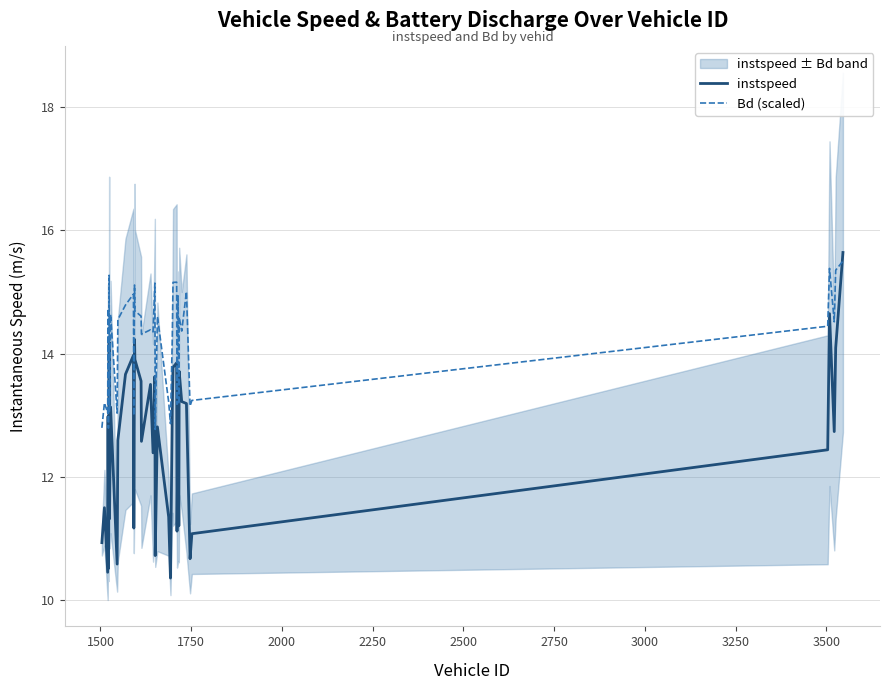

Reading left to right, extract all data points from this chart.

instspeed: 10.9	11.5	10.5	13.0	10.5	14.2	11.3	13.1	10.6	12.6	13.7	14.0	11.2	14.2	13.9	13.6	12.6	13.5	12.4	13.6	10.7	12.8	11.4	10.4	13.1	13.8	13.9	11.1	13.0	11.2	13.7	13.2	13.2	10.7	11.1	12.4	14.7	12.7	14.1	15.6
Bd (scaled): 12.8	13.2	13.0	14.7	12.8	15.3	13.1	14.6	13.0	14.6	14.8	15.0	13.0	15.1	14.7	14.6	14.3	14.4	14.4	15.1	12.8	14.6	13.2	12.9	14.3	15.2	15.2	13.2	14.9	13.2	14.6	14.4	15.0	13.2	13.2	14.4	15.4	14.5	15.4	15.5